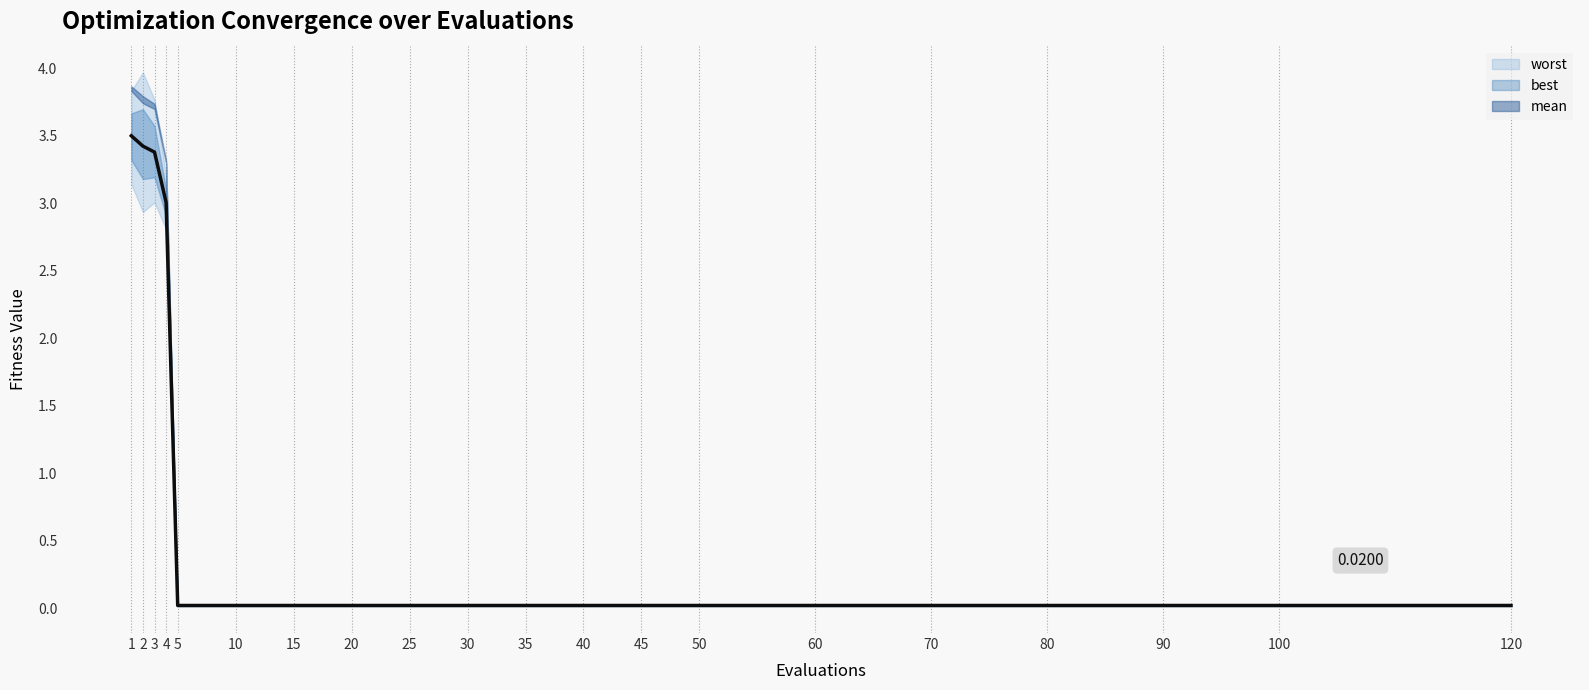

True or false: the data has more than 2 interior local peaks.

False